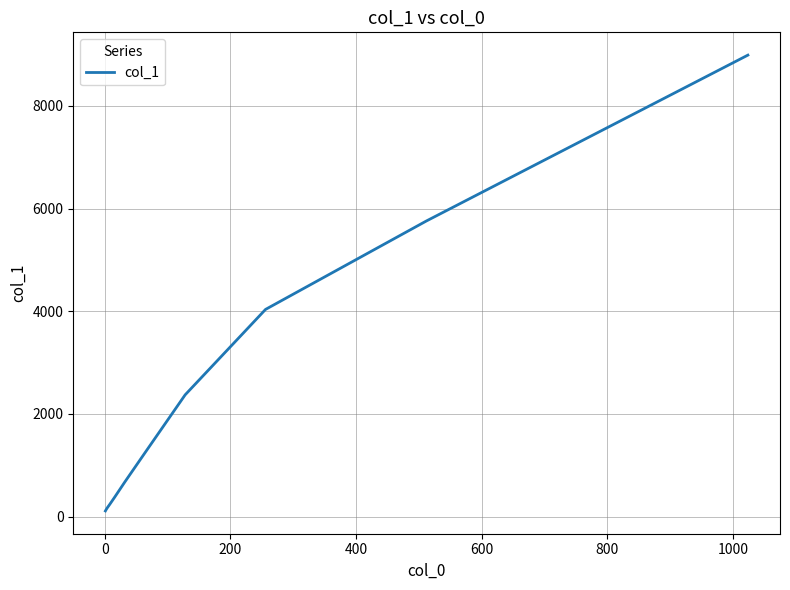

What is the difference between the maximum and minimum values?

8875.5